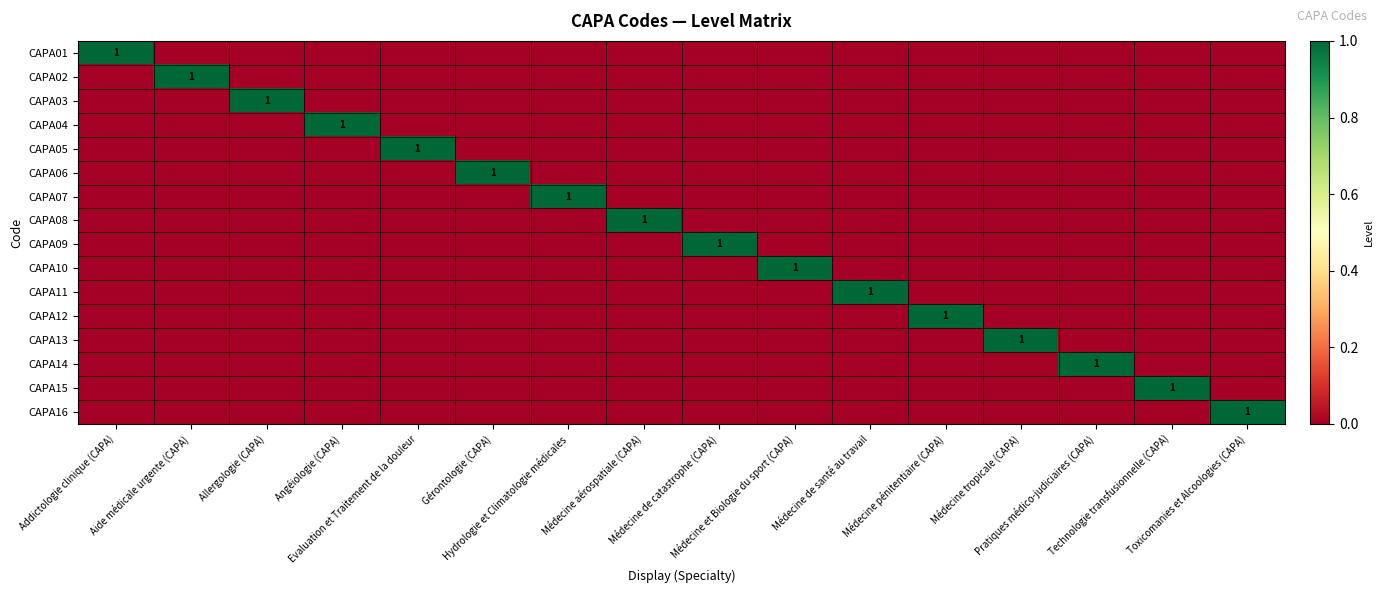

At which label does CAPA09 reach its minimum?

Addictologie clinique (CAPA)